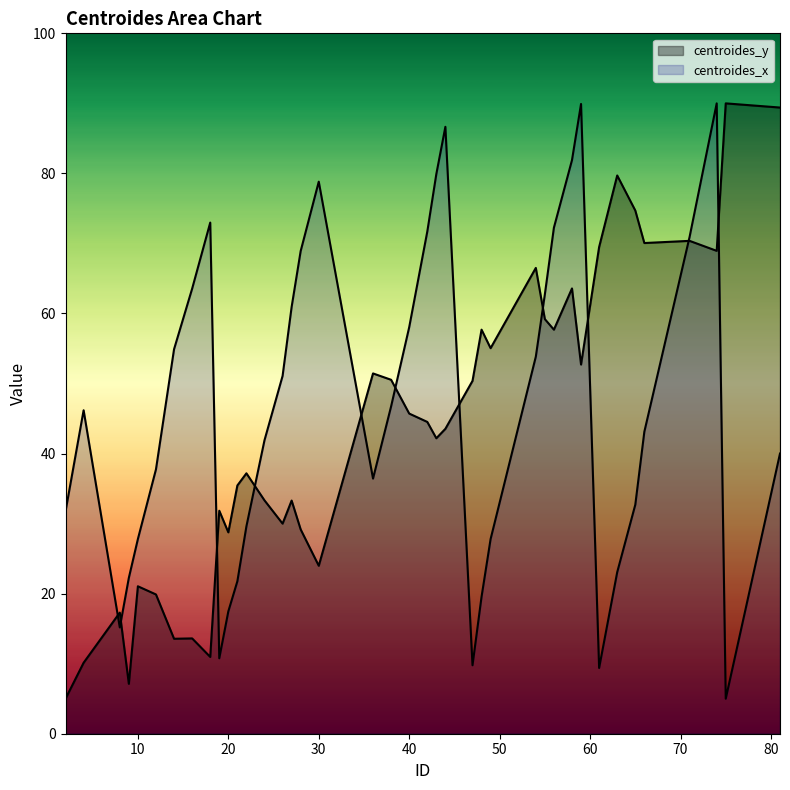

Which series has the largest range (max minus min)?

centroides_y